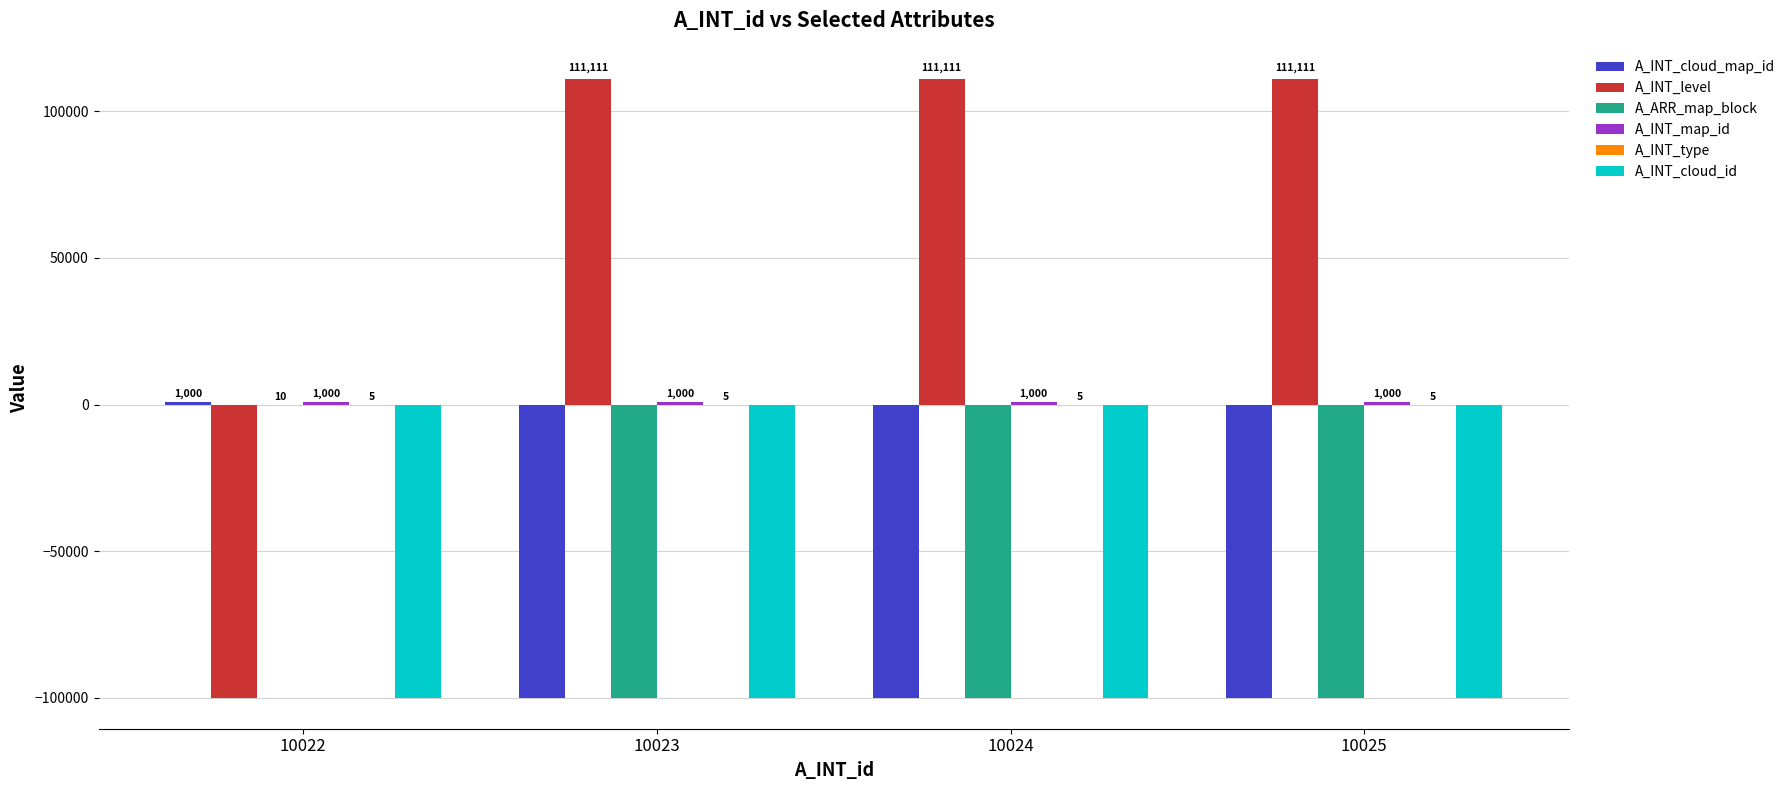

What is the difference between the A_INT_level values at 10022 and 10024?

211110